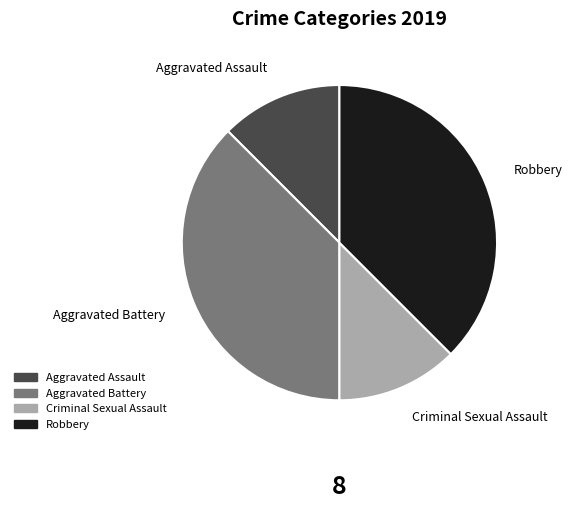

Approximately how many times larger is the value at Robbery compared to Aggravated Assault?

3.0